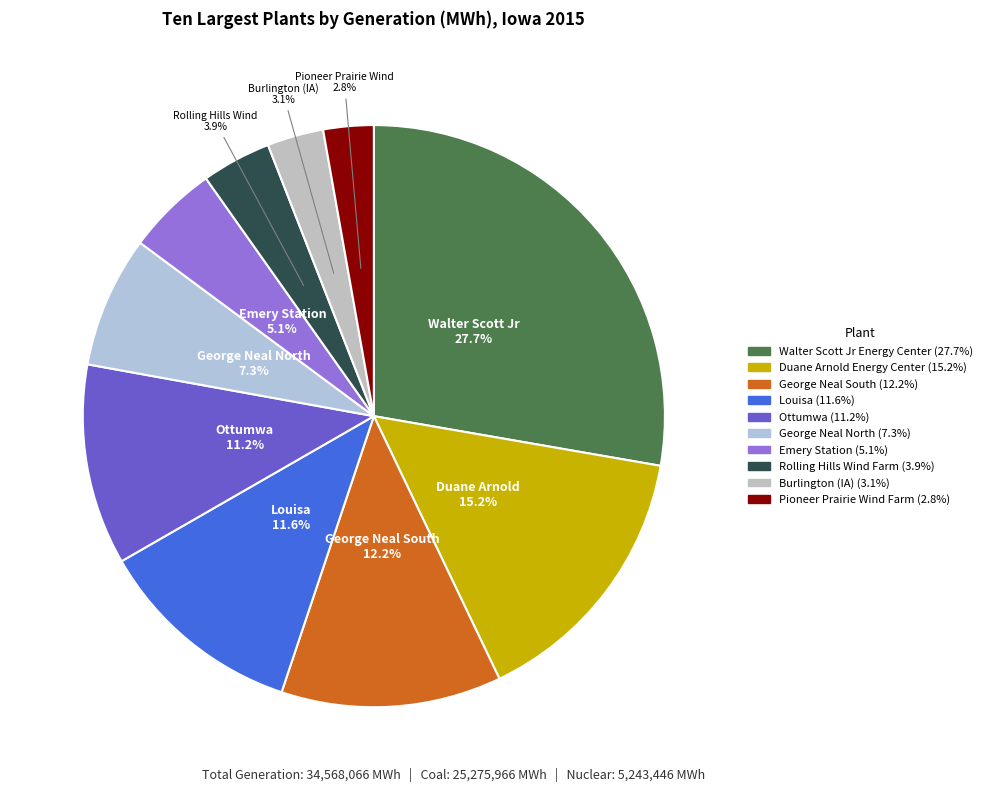

To the nearest percent, what is the average slice percentage?

10%